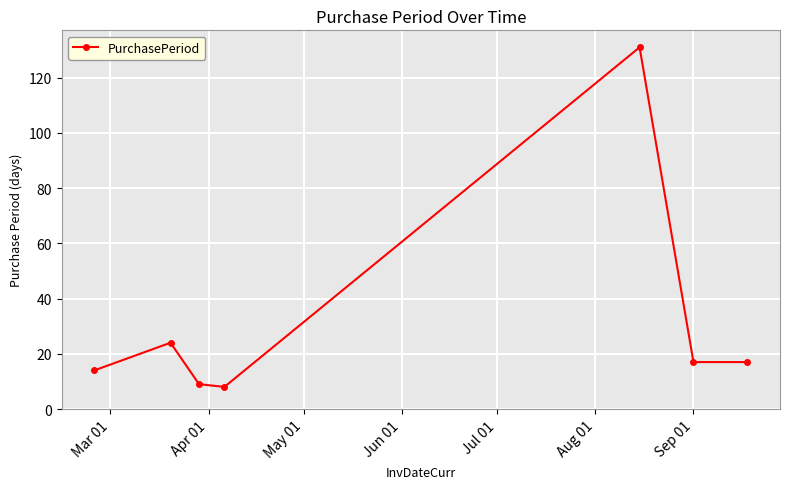

What is the average value?

31